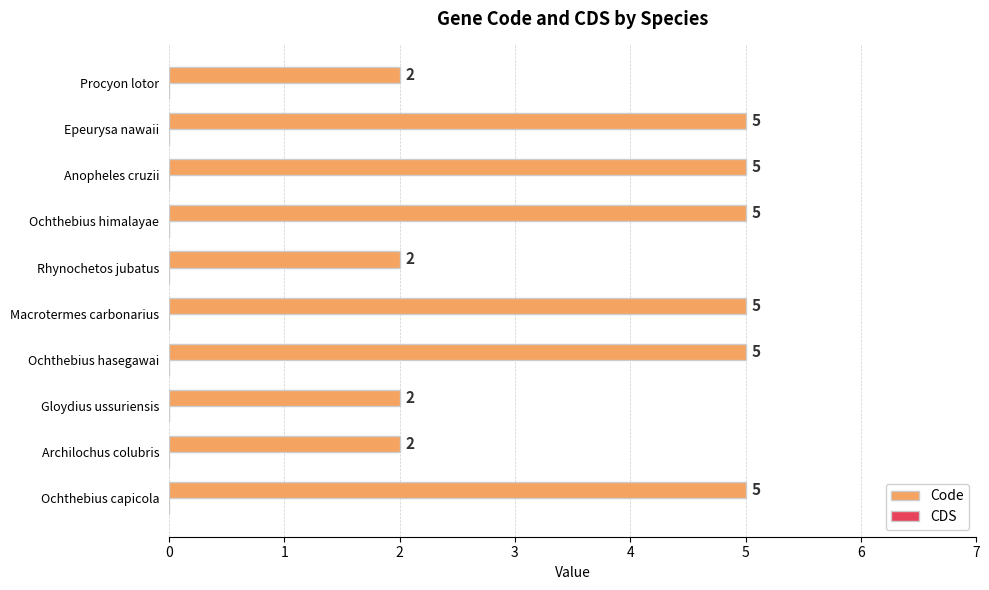

Does the chart contain any negative values?

No